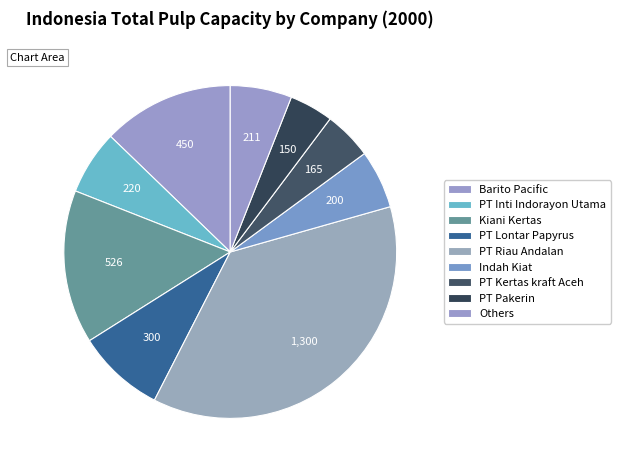

How many segments does this pie chart have?

9